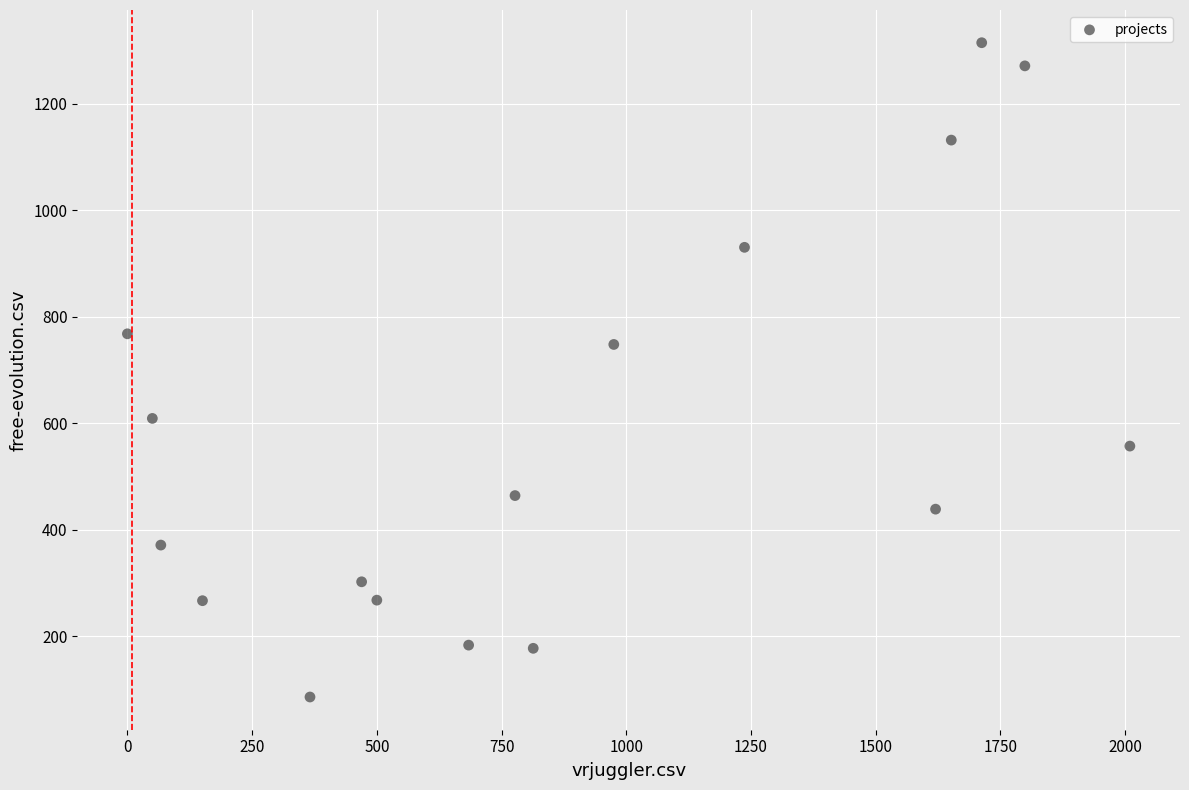

What Y value in the scatter plot is closest to 700?

748.0